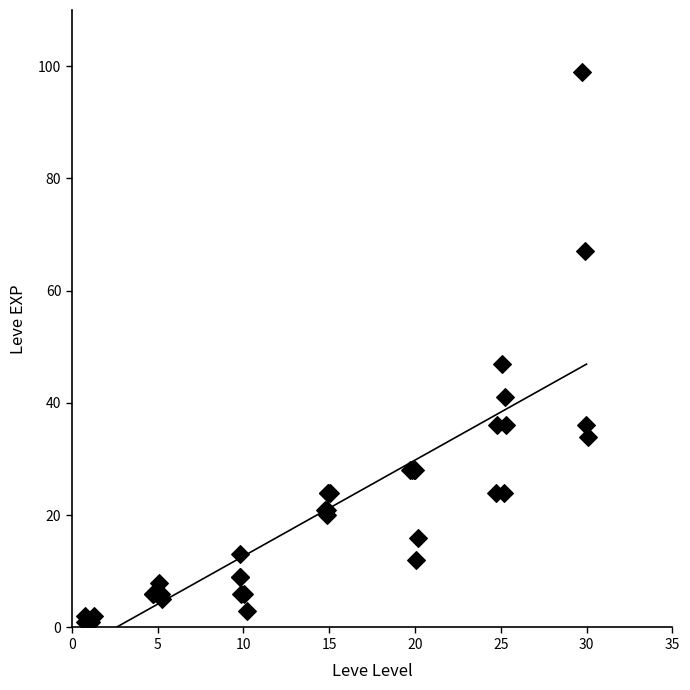

What Y value in the scatter plot is closest to 50?

47